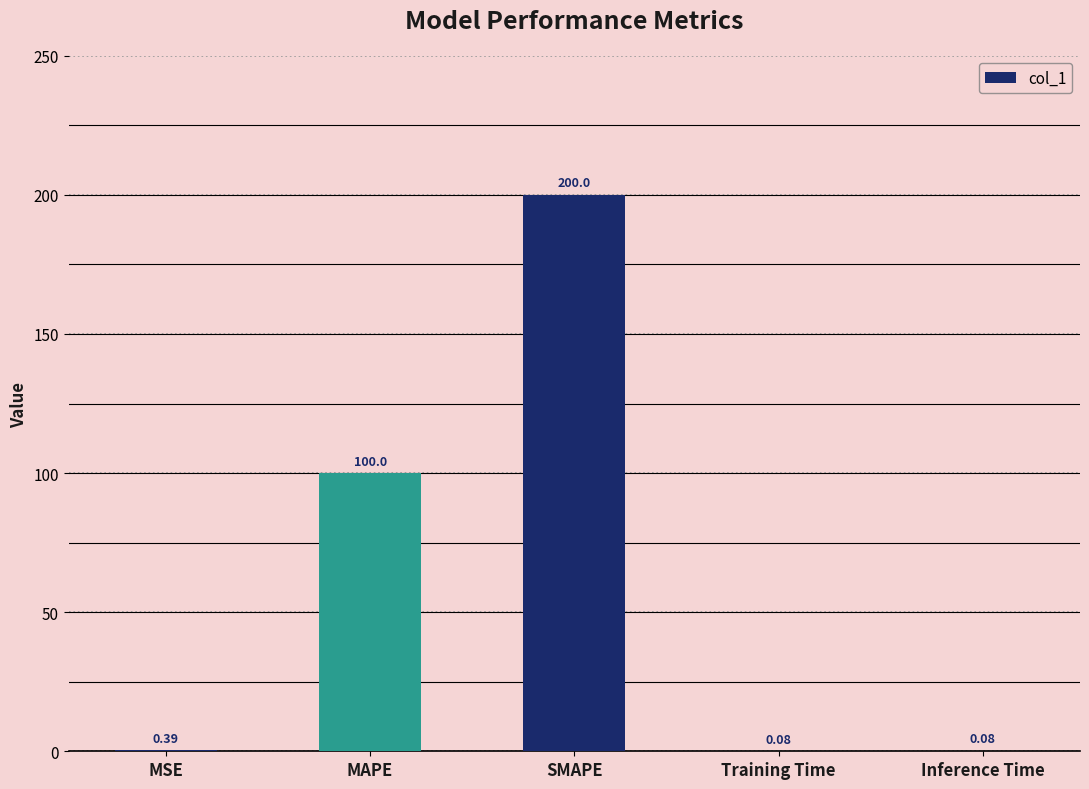

What is the change in value from MAPE to Inference Time?

-99.9